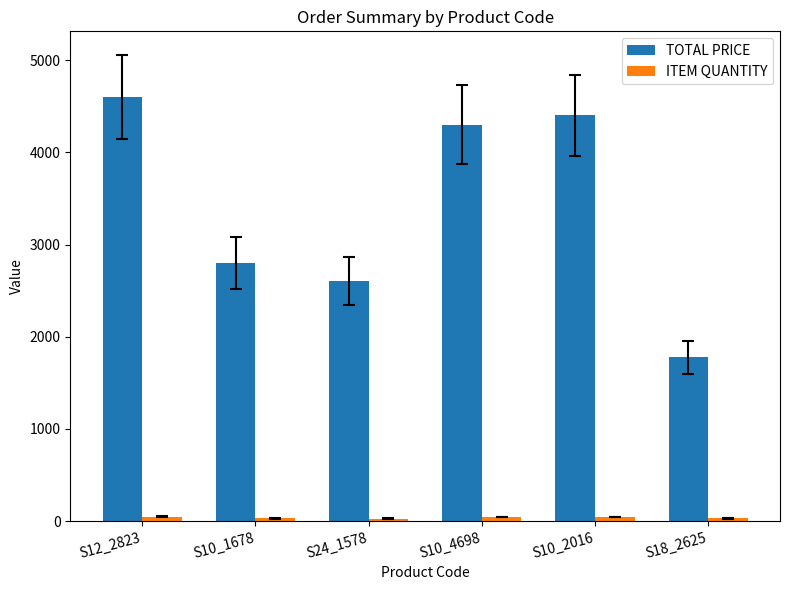

Is it true that TOTAL PRICE equals 7519.0 at S10_2016?

False